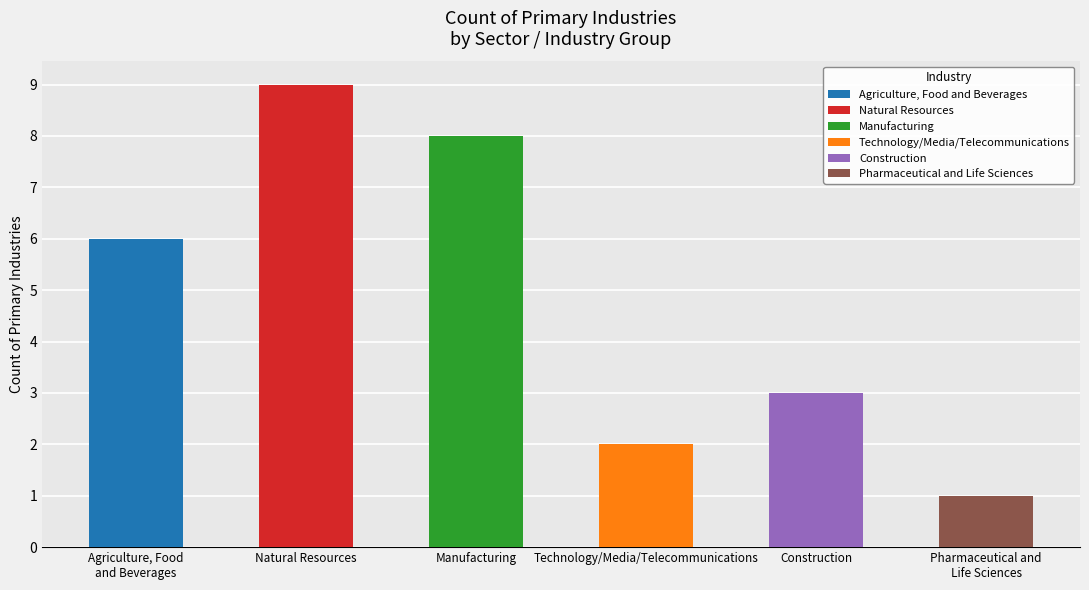

How many categories are shown in the chart?

6